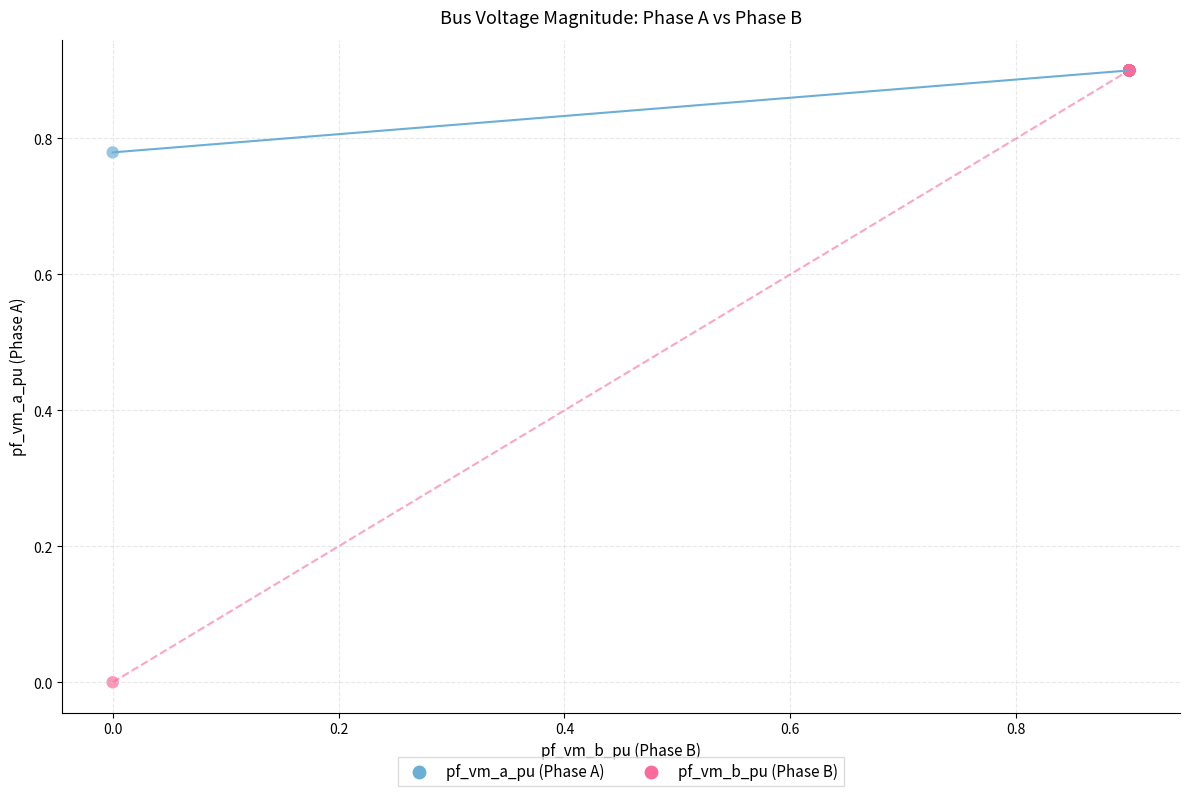

What are all the series names shown in the legend?

pf_vm_a_pu (Phase A), pf_vm_b_pu (Phase B)